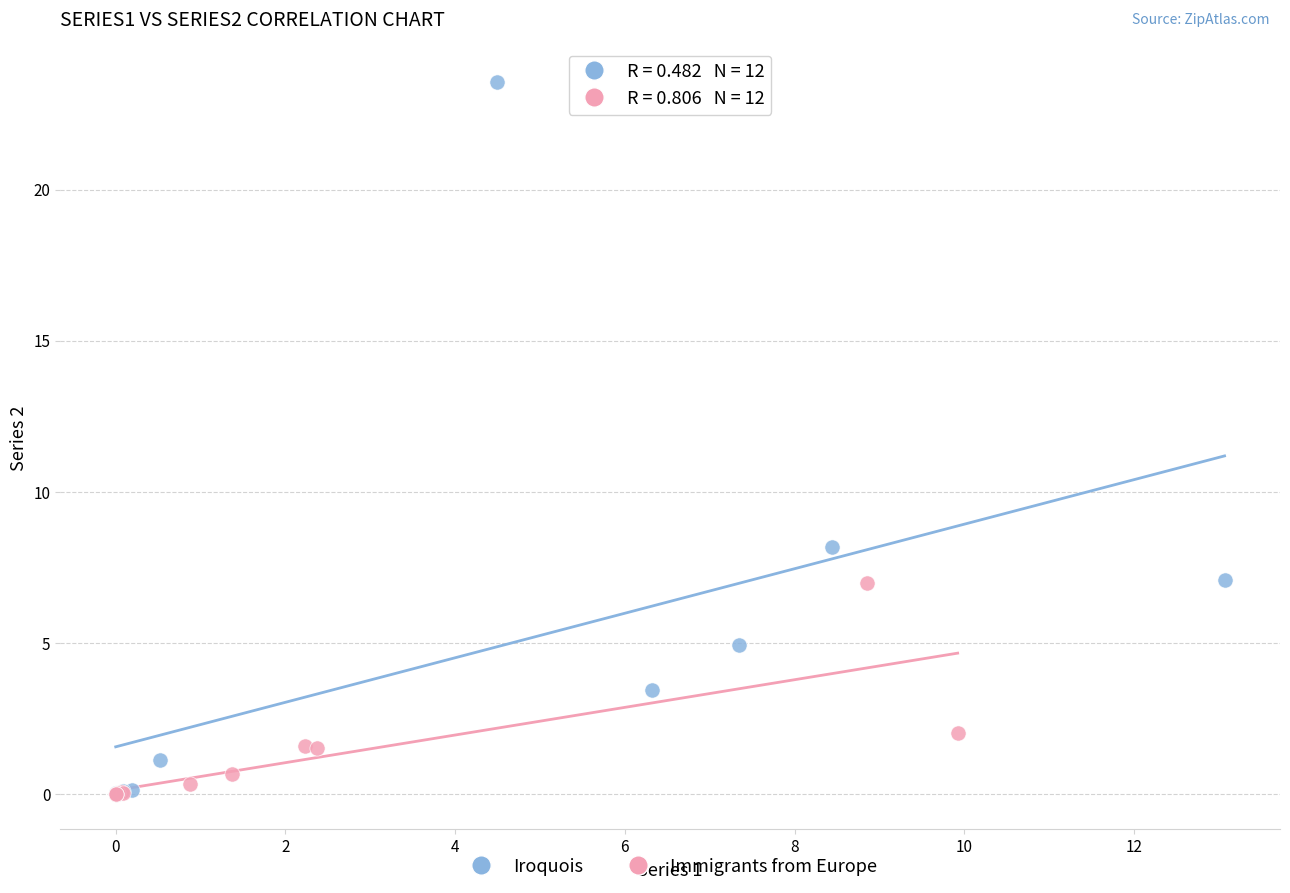

Which series contains the highest Y value?

Iroquois